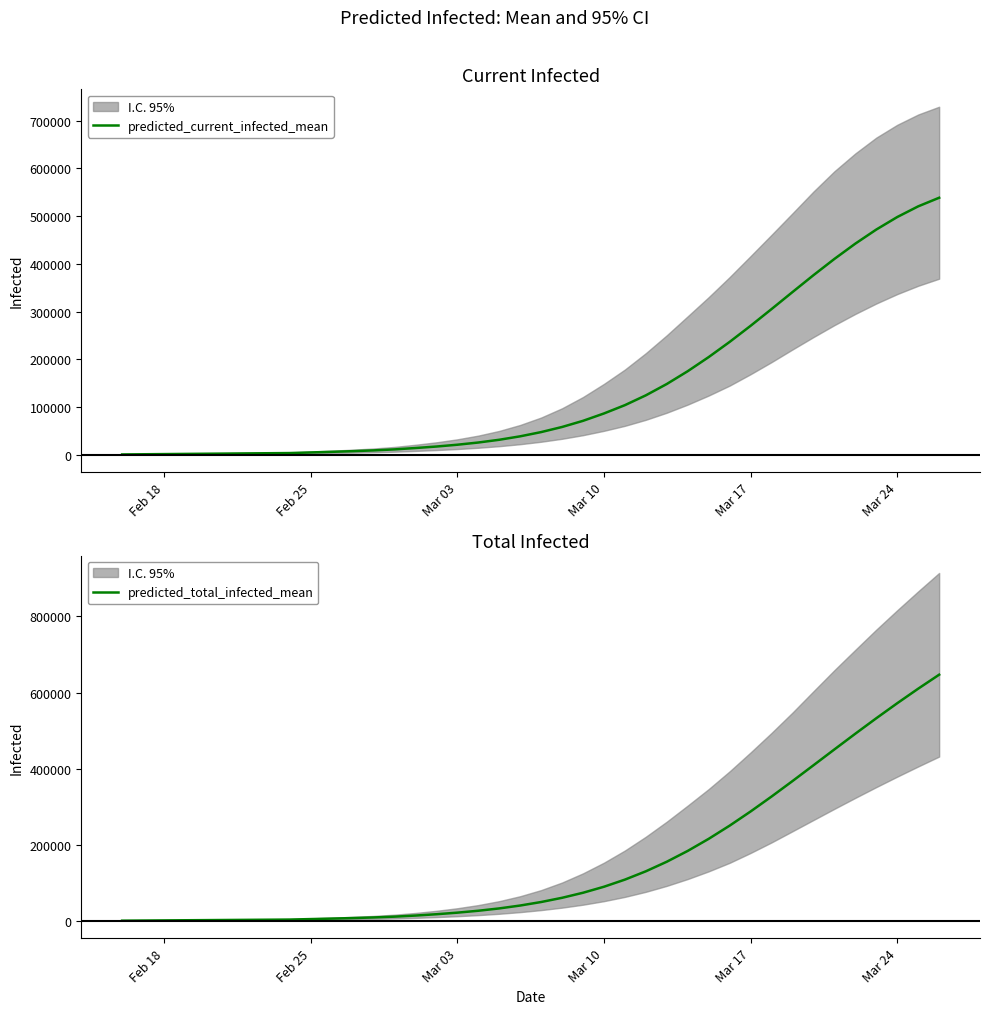

True or false: predicted_current_infected_mean and predicted_total_infected_mean intersect in this chart.

False